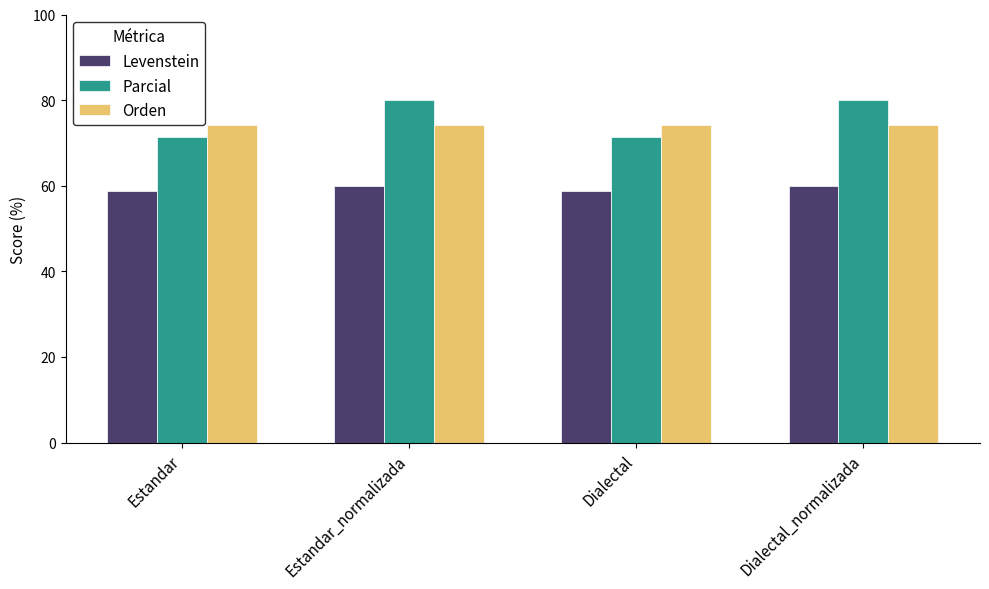

How many series are shown in this chart?

3